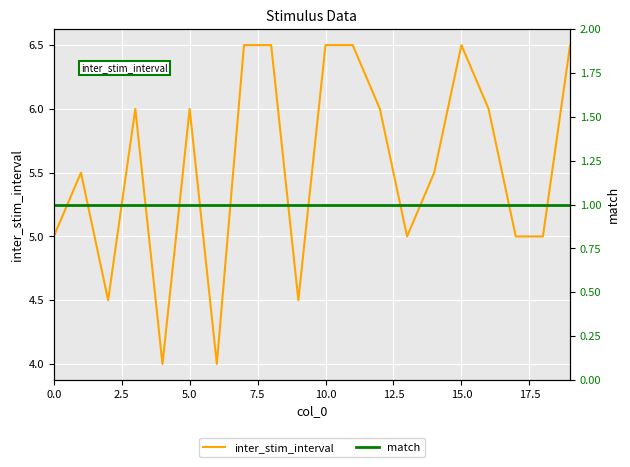

Is it true that inter_stim_interval equals 6.0 at 5.0?

True